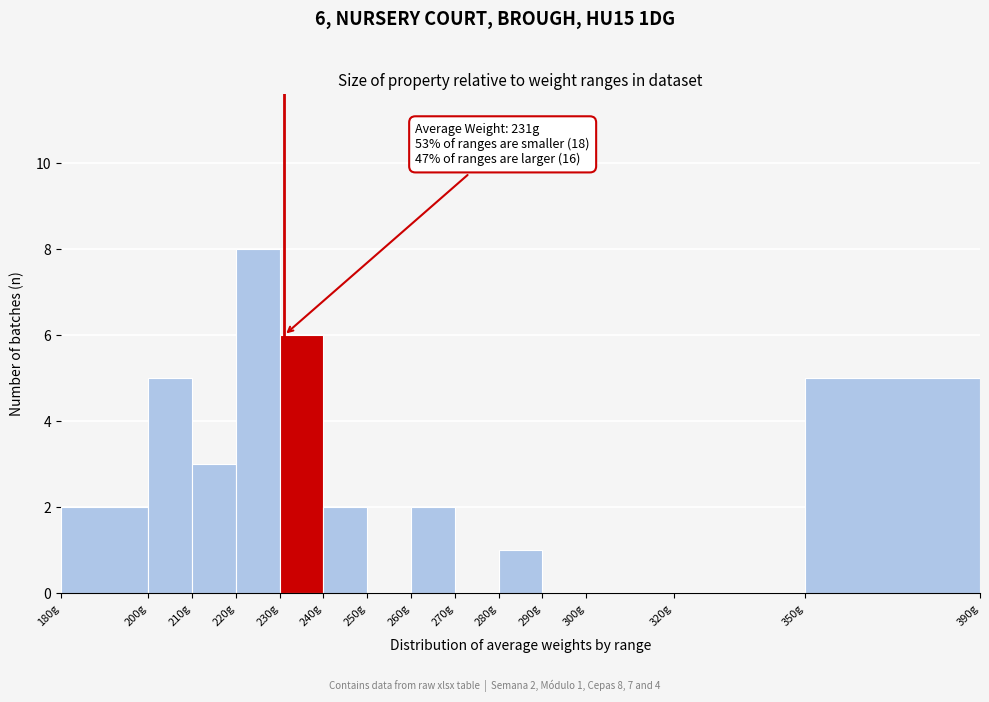

Over which range of the x-axis is the bar tallest?

220 to 230